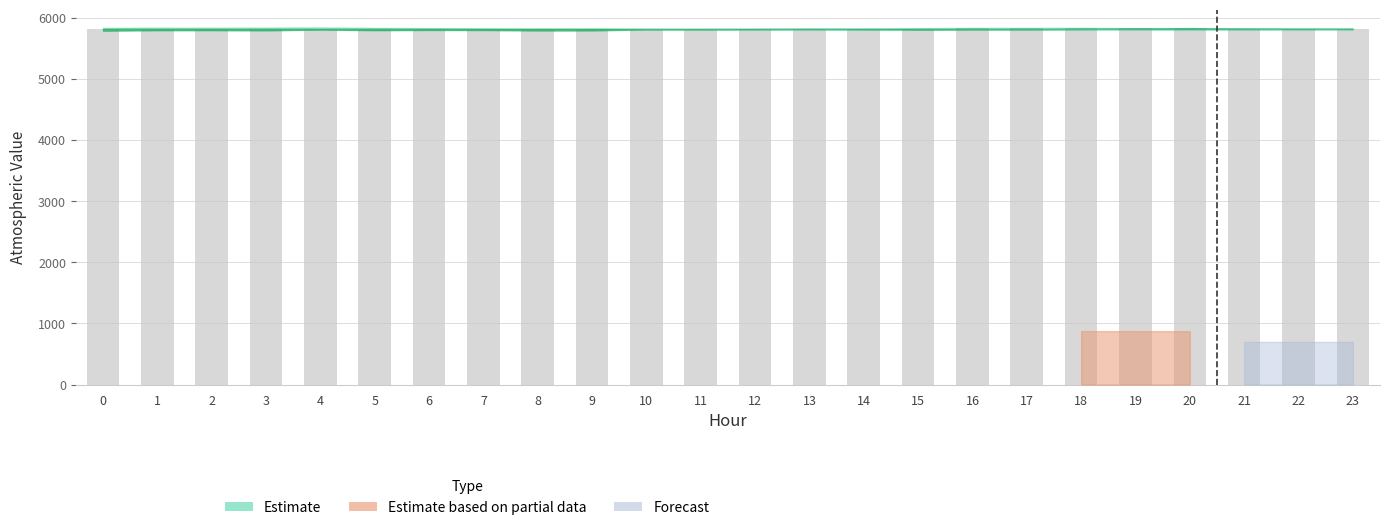

What is the maximum value shown in the chart?

5828.7